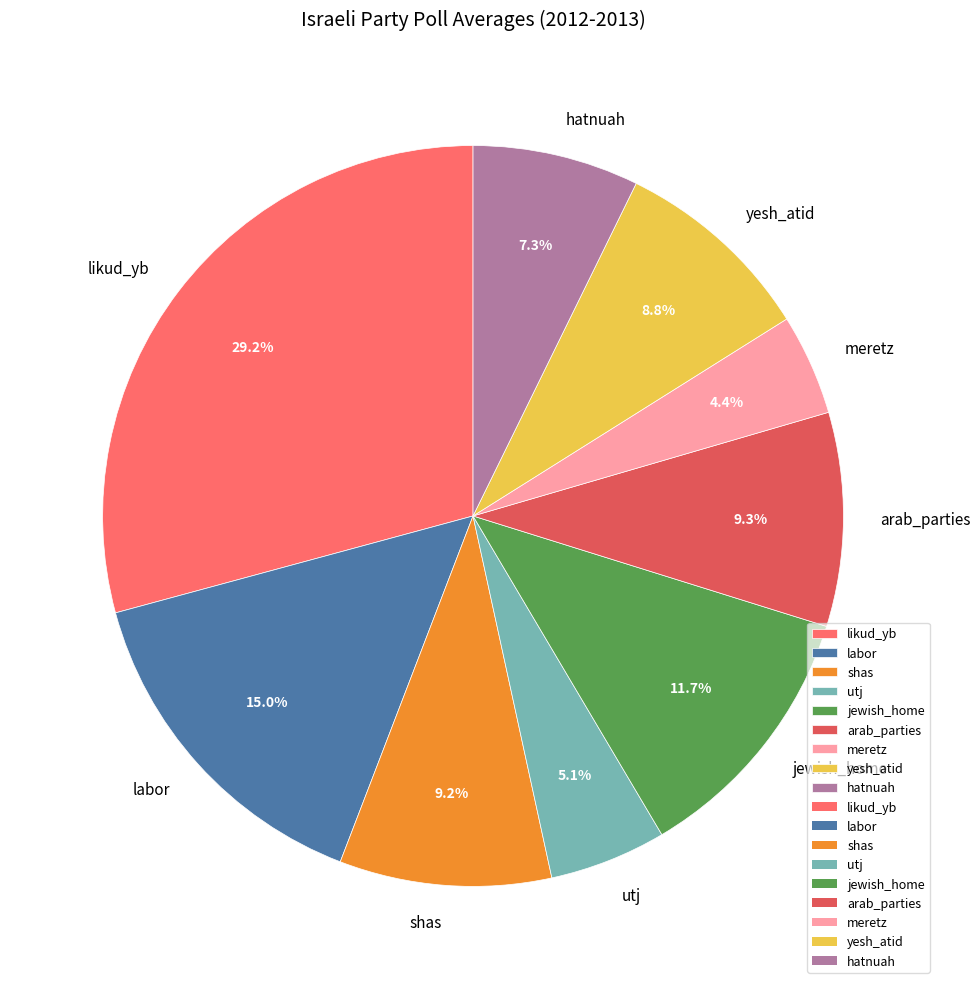

Which category has the smallest portion of the pie?

meretz